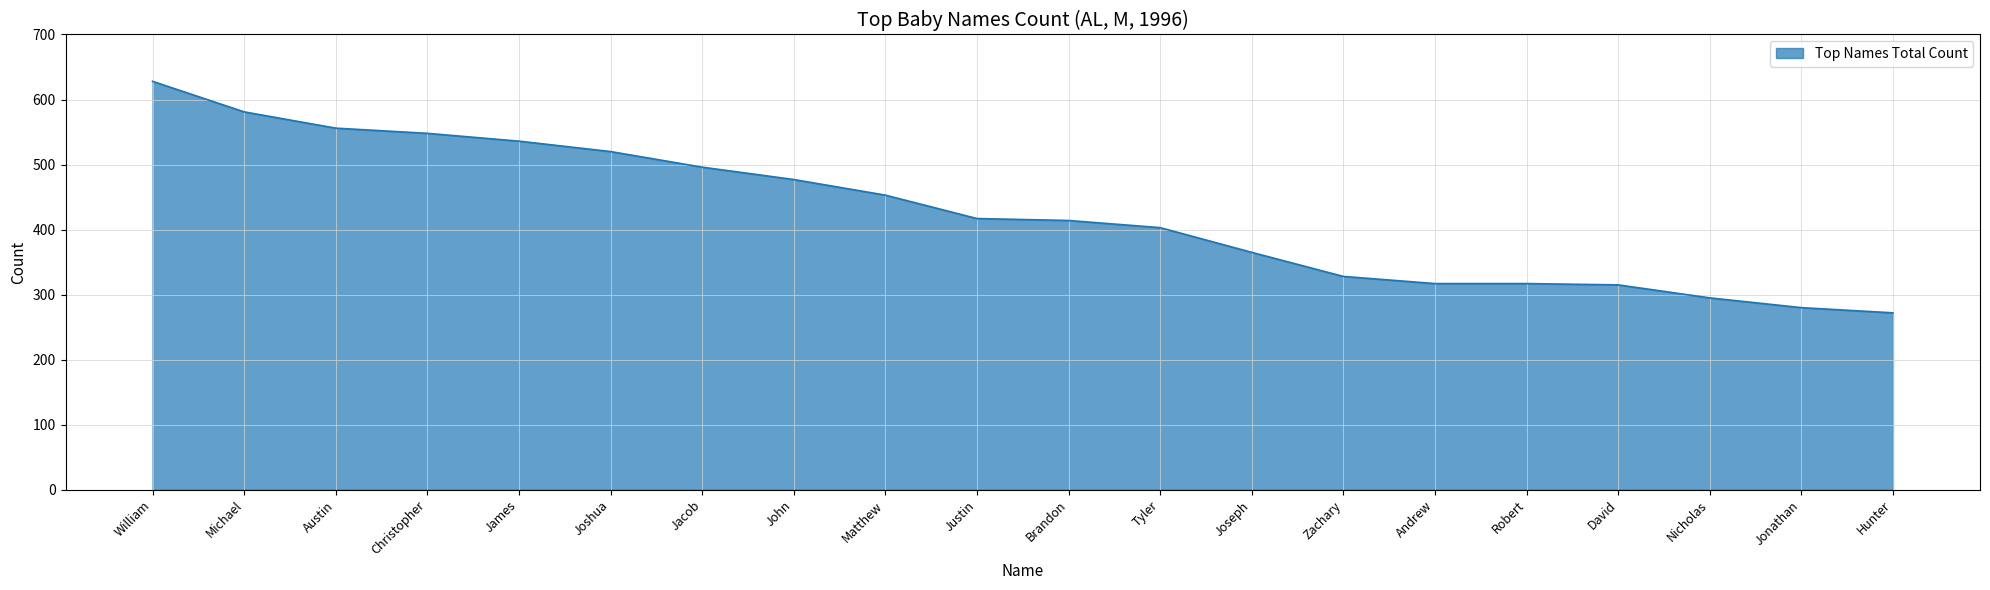

What position from the left is Zachary?

14